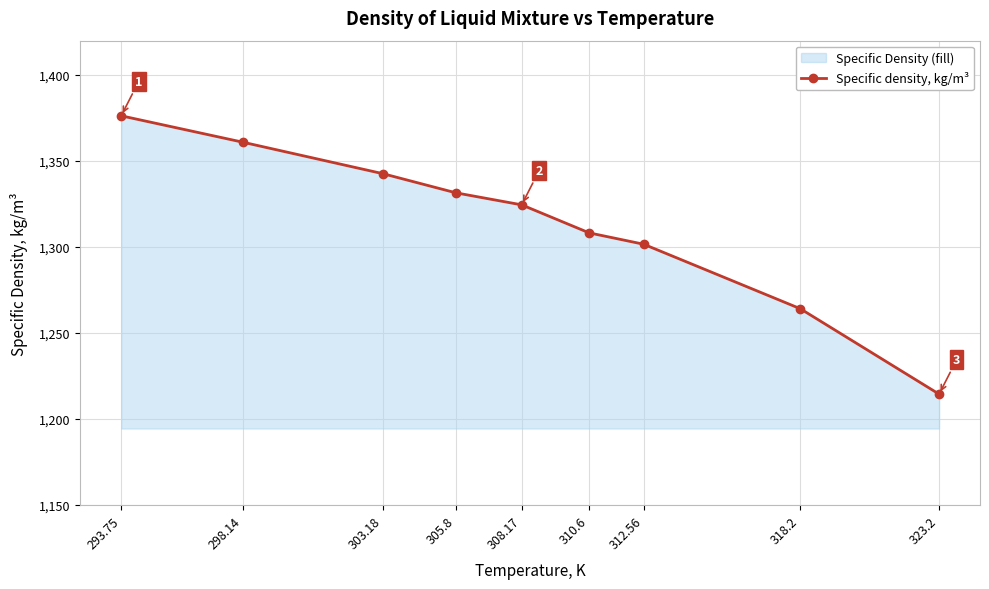

What is the difference between the values at 318.2 and 308.17?

60.4